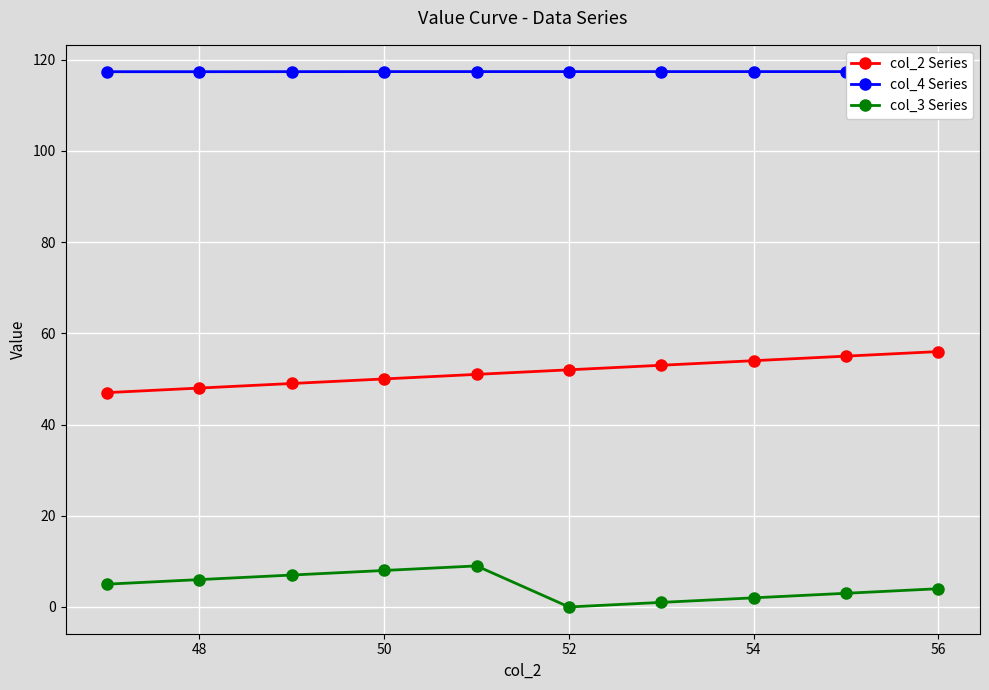

How many col_4 Series values are between 117 and 118?

10